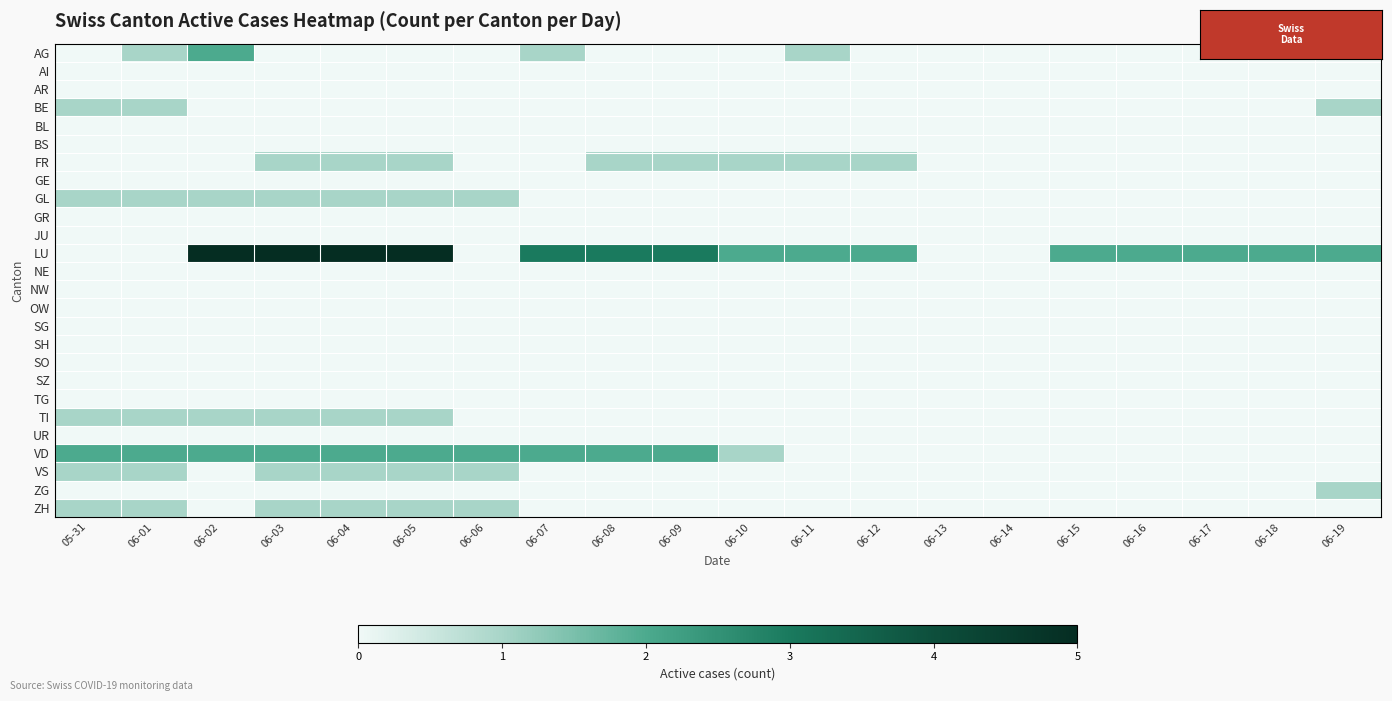

Which label corresponds to the smallest value in the chart?

05-31